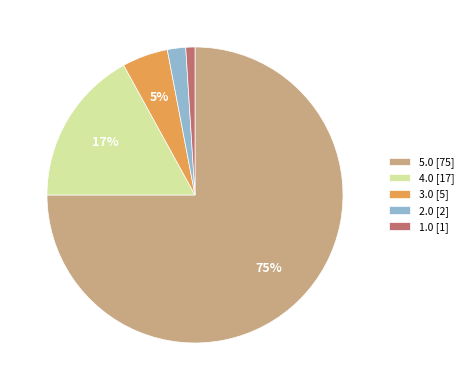

Does 5.0 represent more than half of the total?

Yes